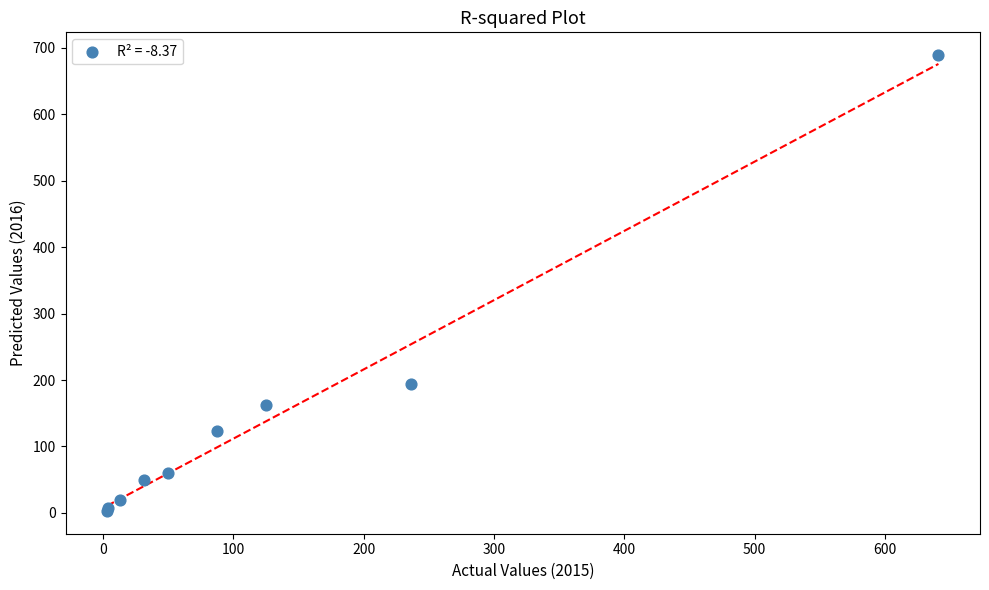

What Y value in the scatter plot is closest to 346?

194